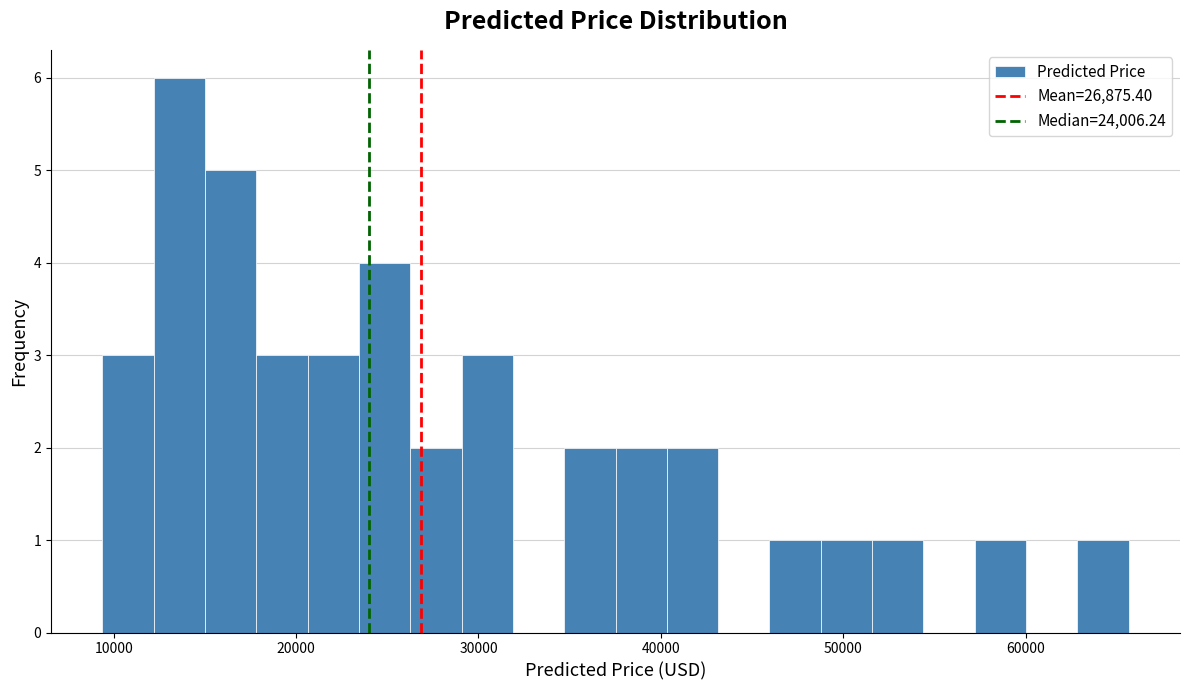

Around what value on the x-axis is the tallest bar? Give the approximate position of its centre, as read against the axis.

14000